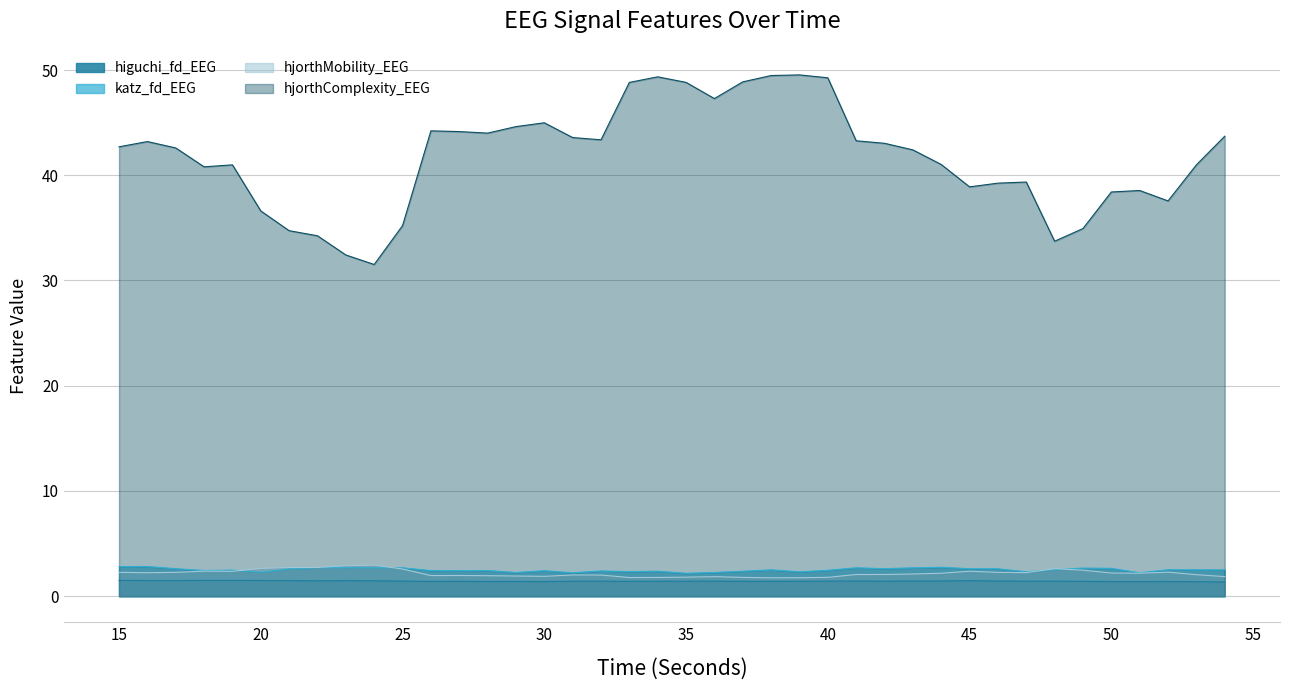

What is the maximum value for higuchi_fd_EEG?

1.5